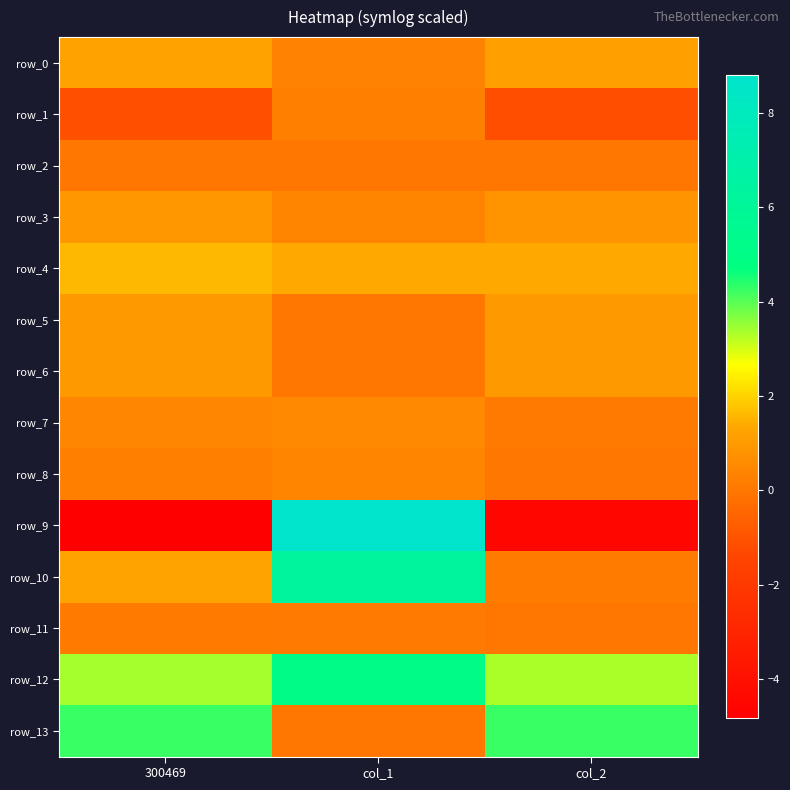

Reading left to right, list all the values displayed in this chart.

row_0: 1.2	0.3	1.2
row_1: -1.1	0.3	-1.1
row_2: 0.0	0.0	0.0
row_3: 1.0	0.4	0.8
row_4: 1.6	1.4	1.3
row_5: 1.0	0.0	1.0
row_6: 1.0	0.0	1.0
row_7: 0.4	0.5	0.1
row_8: 0.3	0.4	0.0
row_9: -4.8	8.8	-4.5
row_10: 1.2	6.3	0.1
row_11: 0.1	0.1	0.0
row_12: 3.4	5.1	3.3
row_13: 4.3	0.0	4.3